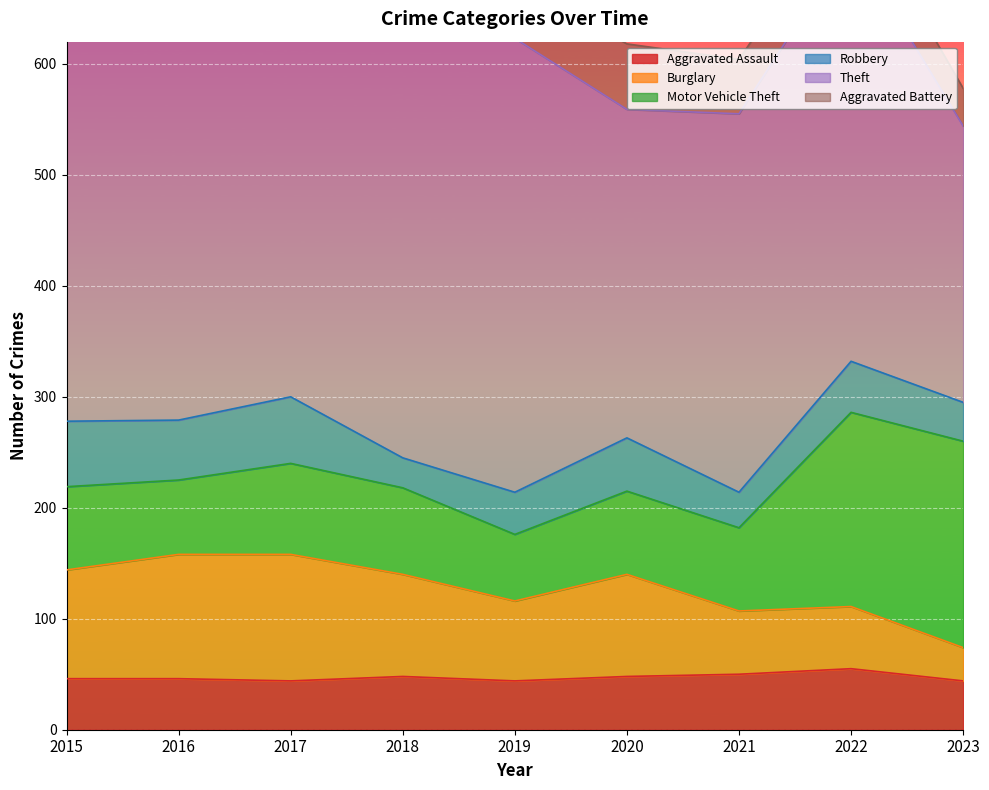

How many data points does each series have?

9